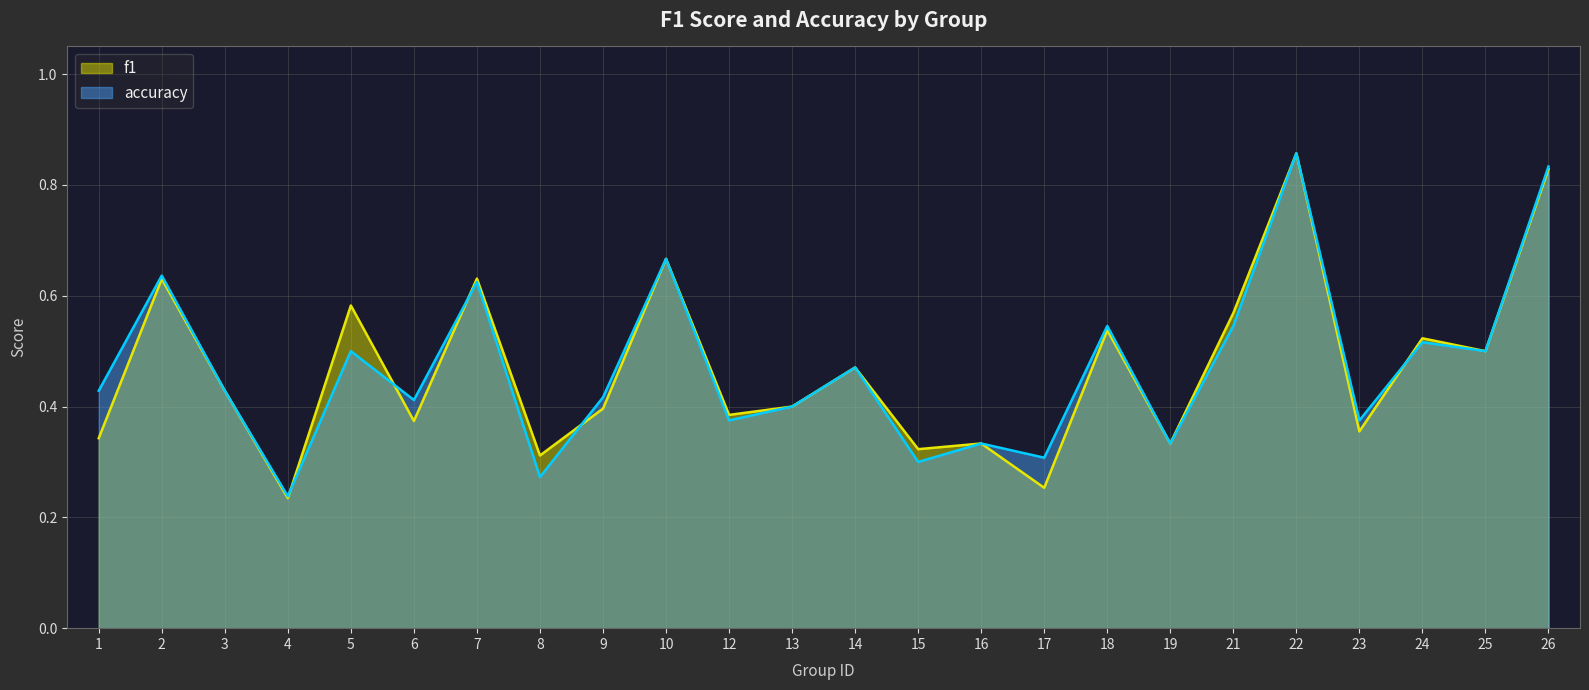

Count the number of categories in the chart.

24